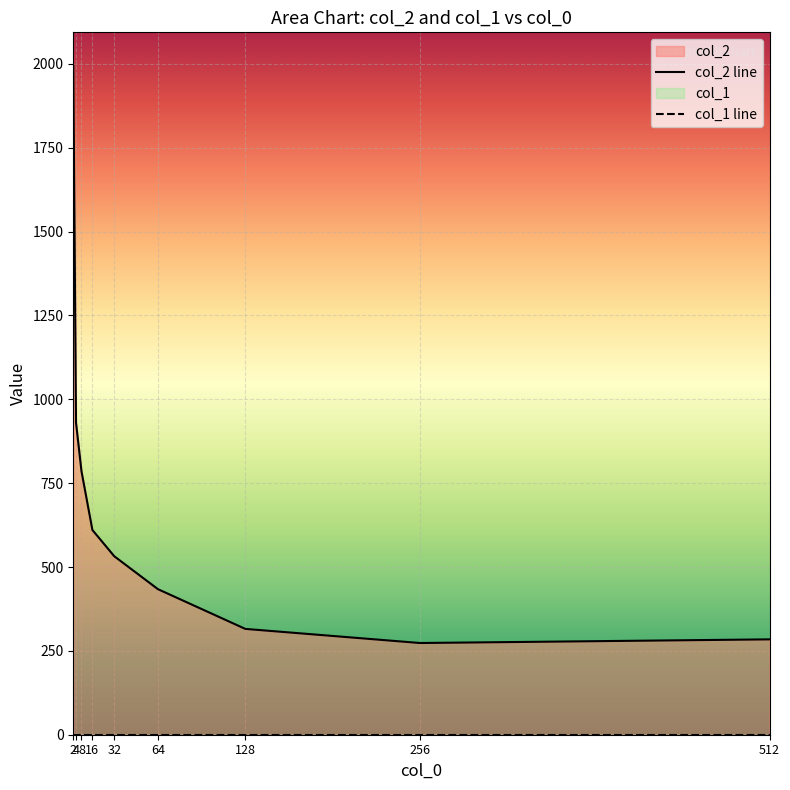

At which label does the data first exceed 532?

2